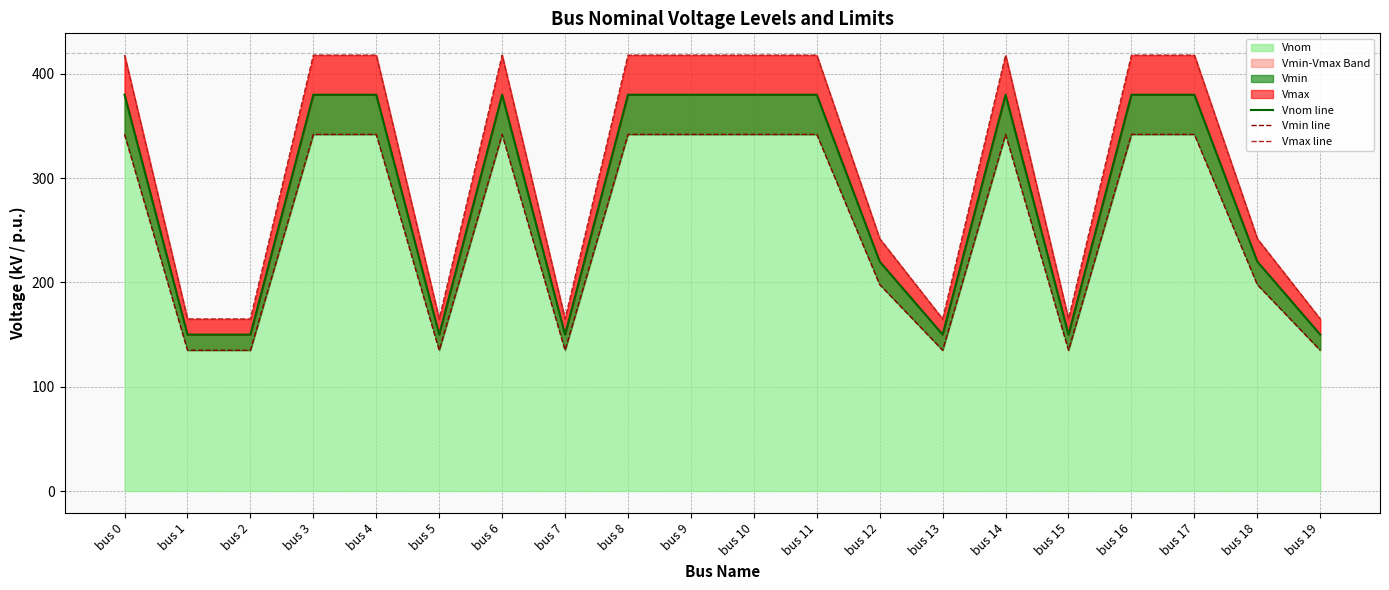

Count the Vnom line values in the range 150 to 380.

20